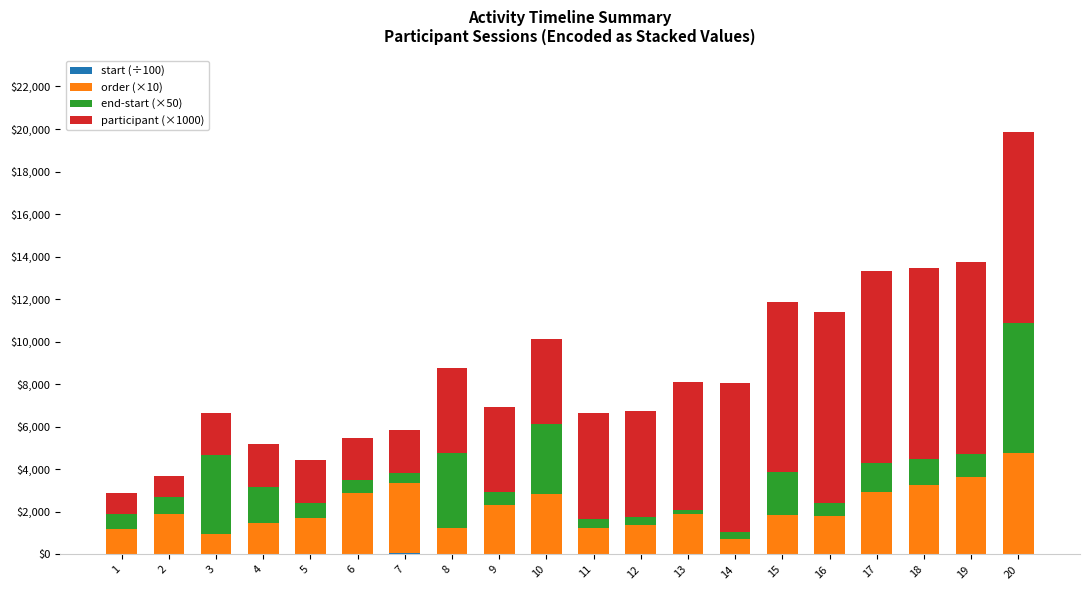

At which category is the sum across all series the highest?

20